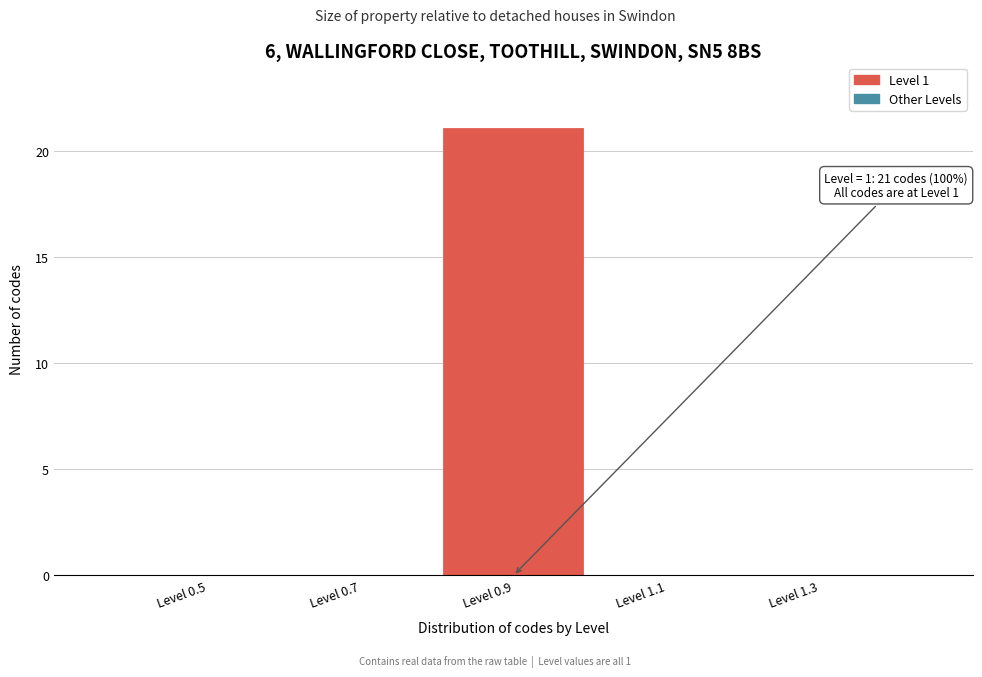

Which has a higher value, Level 0.9 or Level 0.7?

Level 0.9